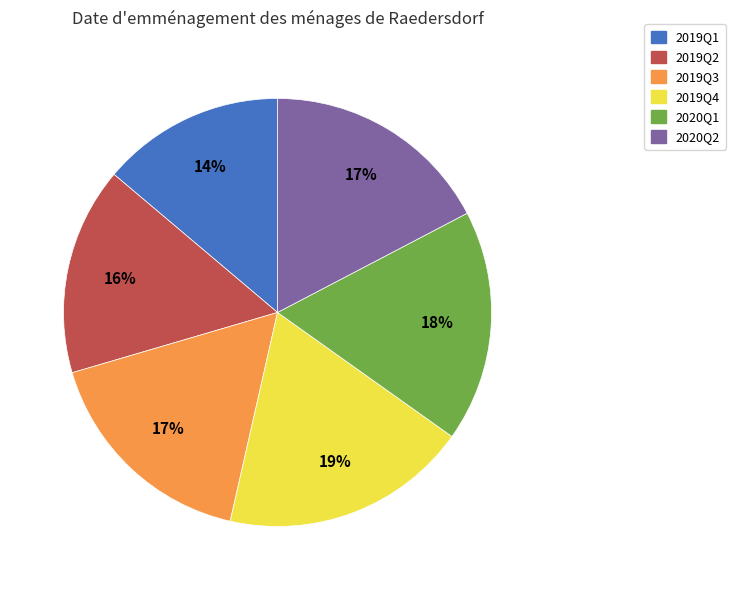

Is the sum of 2019Q1 and 2019Q4 greater than half?

No